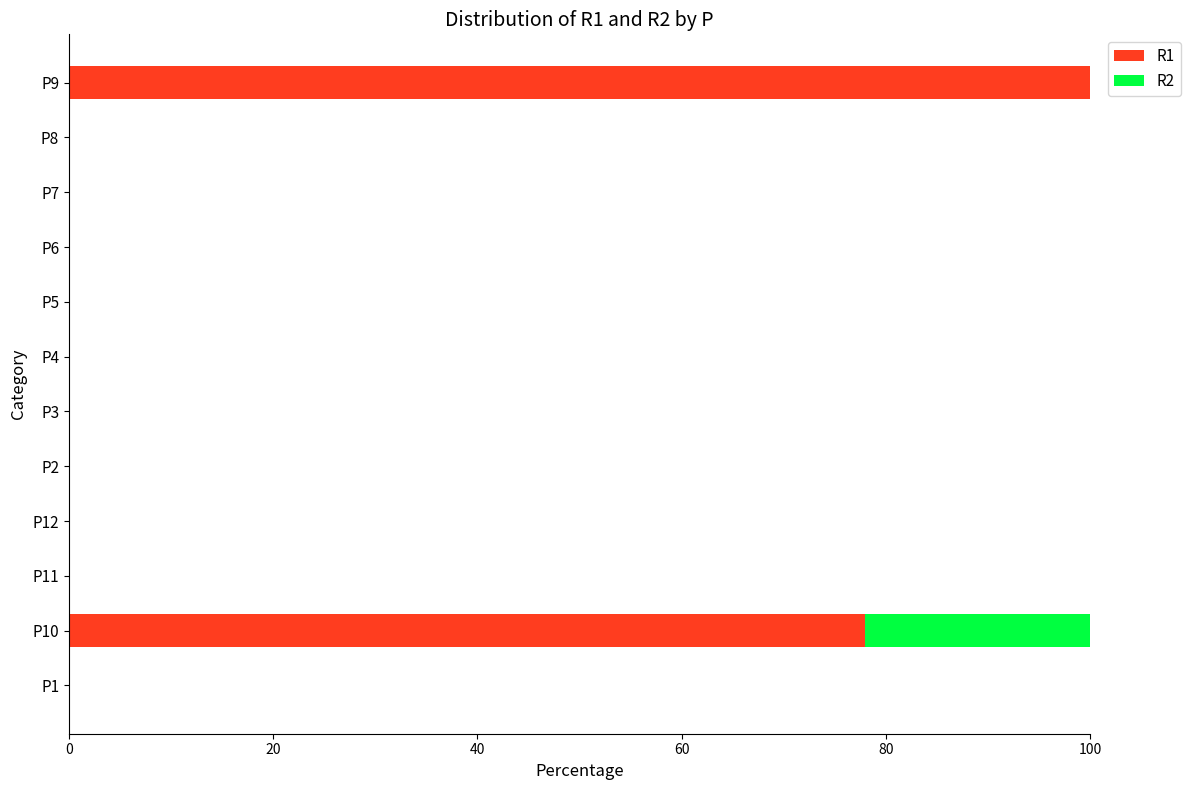

How many distinct data groups are displayed?

2